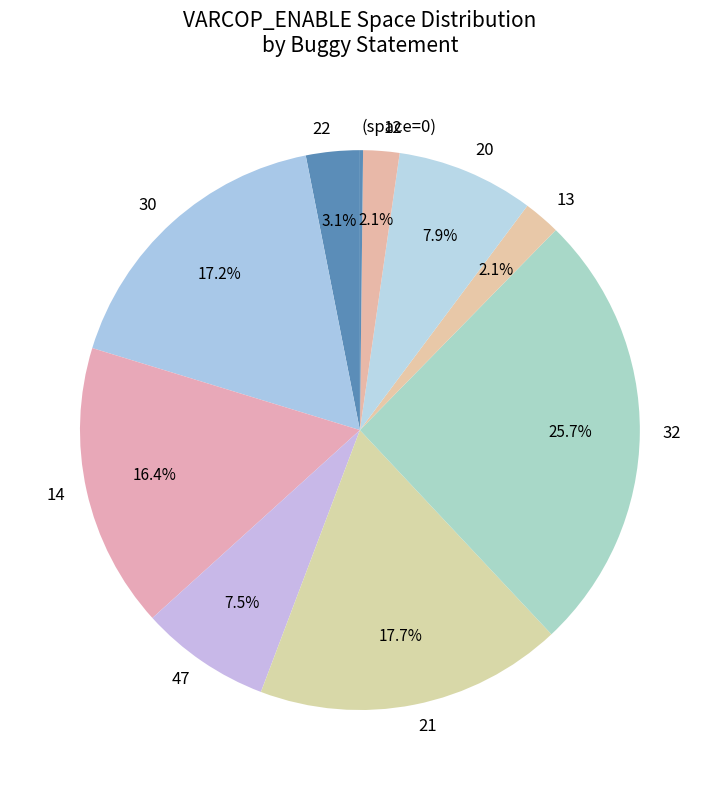

To the nearest percent, what is the average slice percentage?

10%